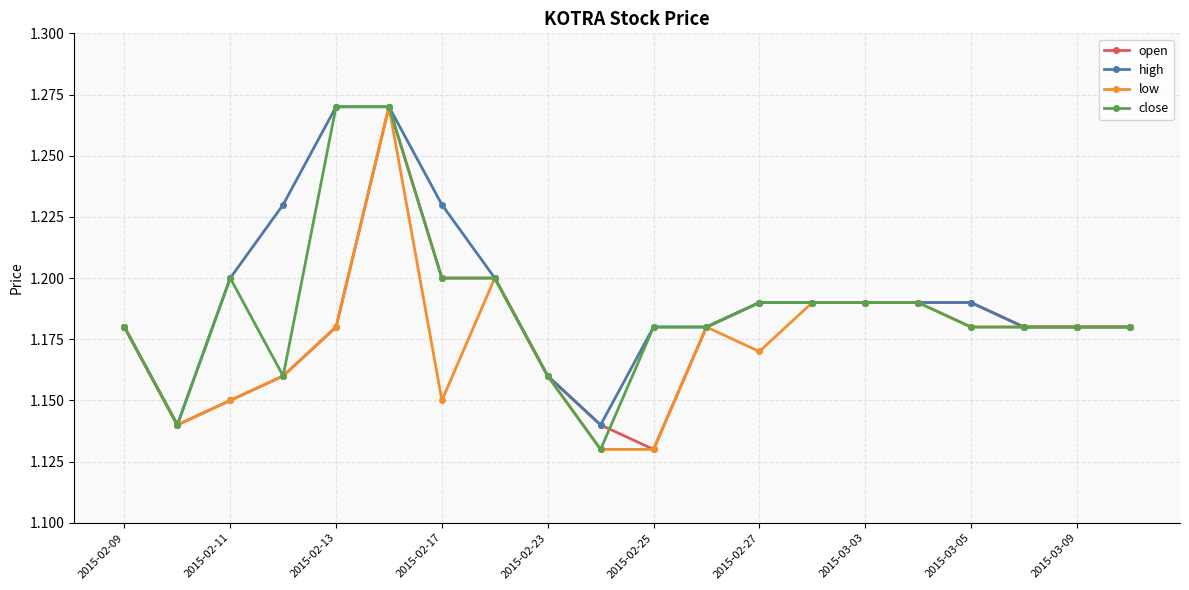

At how many categories does at least one series exceed 1?

20